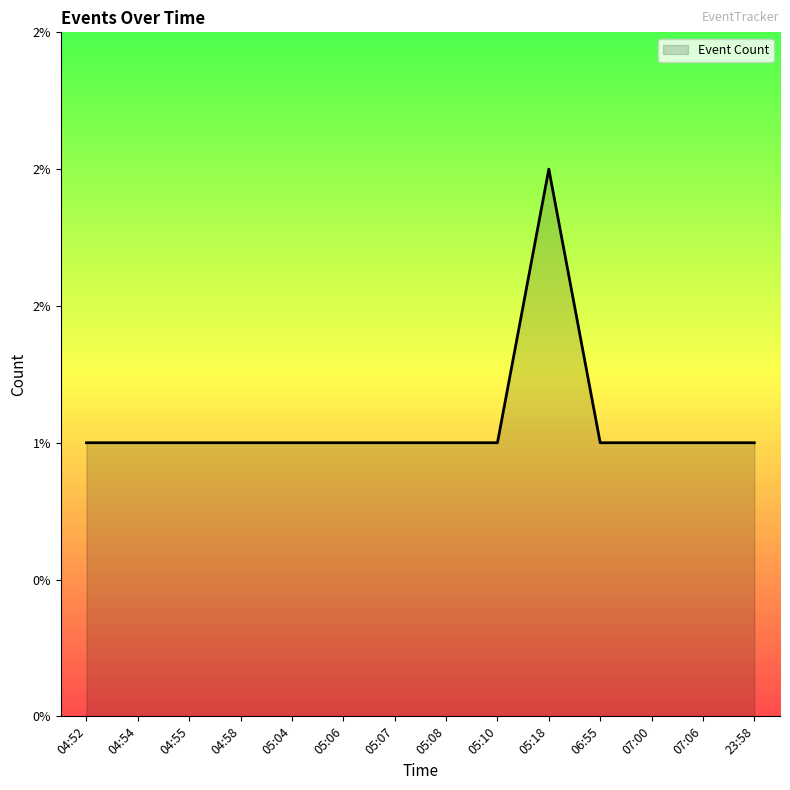

What is the ratio of the value at 05:06 to the value at 05:10?

1.0